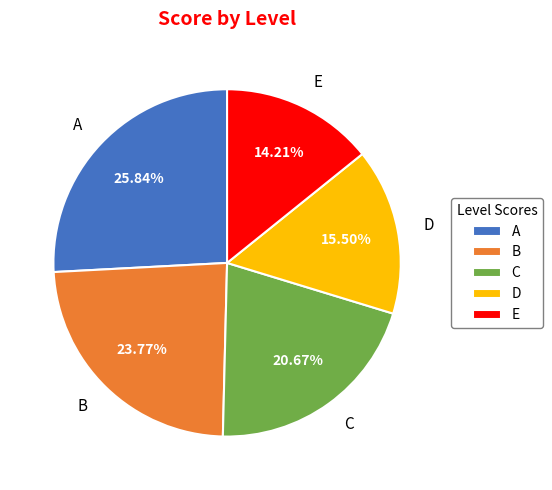

Which slice is the largest?

A